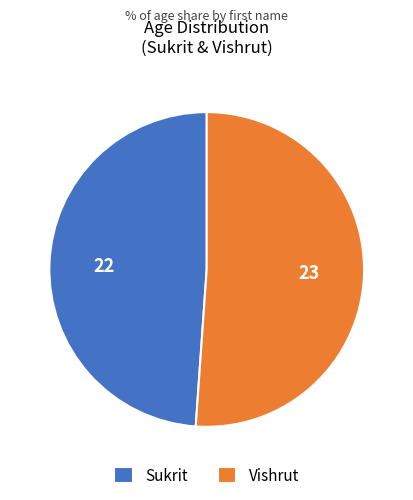

True or false: Vishrut accounts for 58% of the total.

False